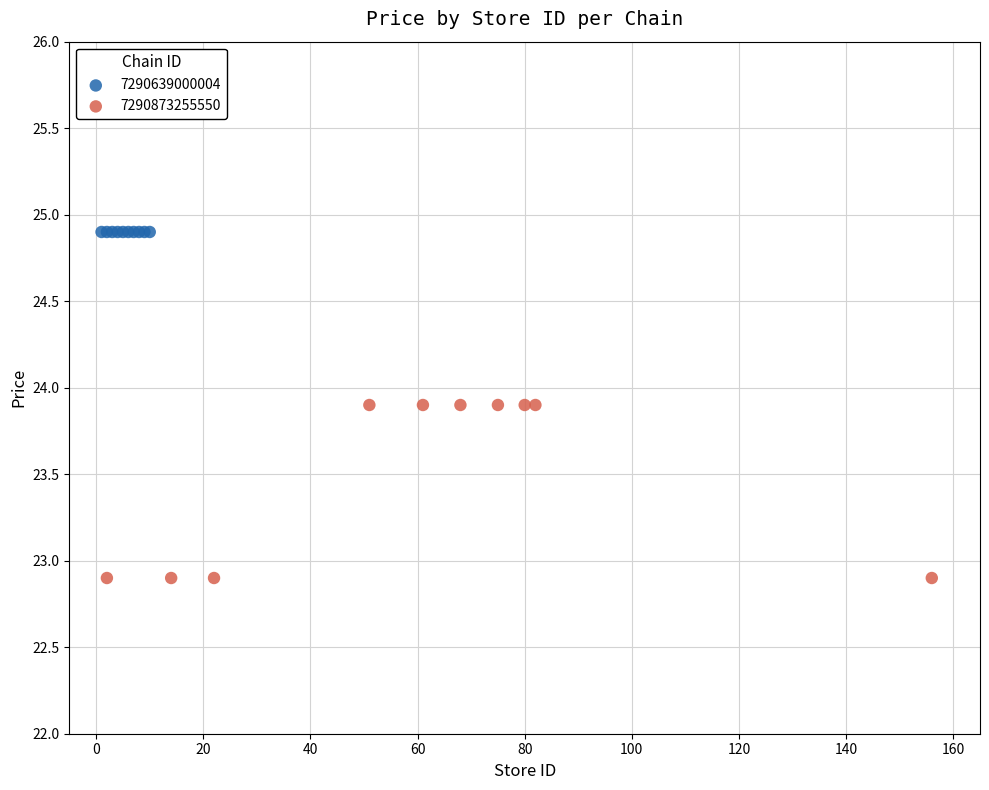

Which series reaches the maximum Y coordinate?

7290639000004